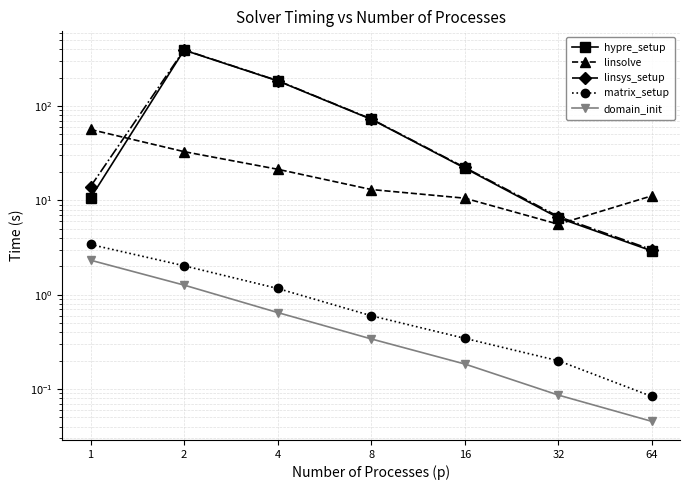

At which label does domain_init reach its peak?

1